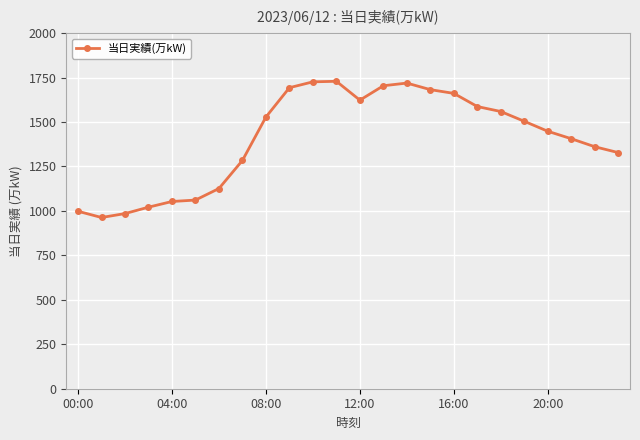

What is the average value?

1406